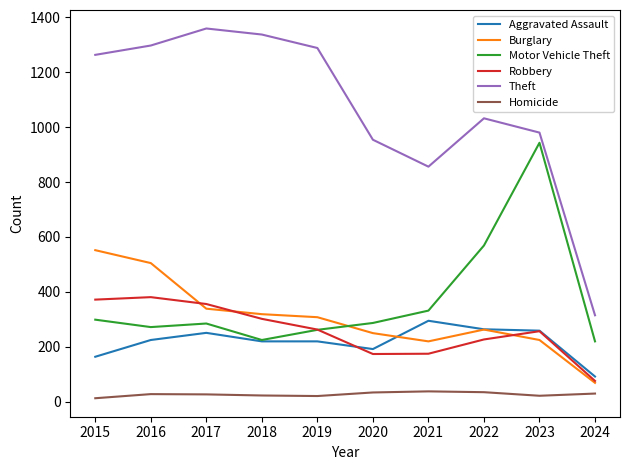

What is the difference between the highest and lowest values at 2021?

818